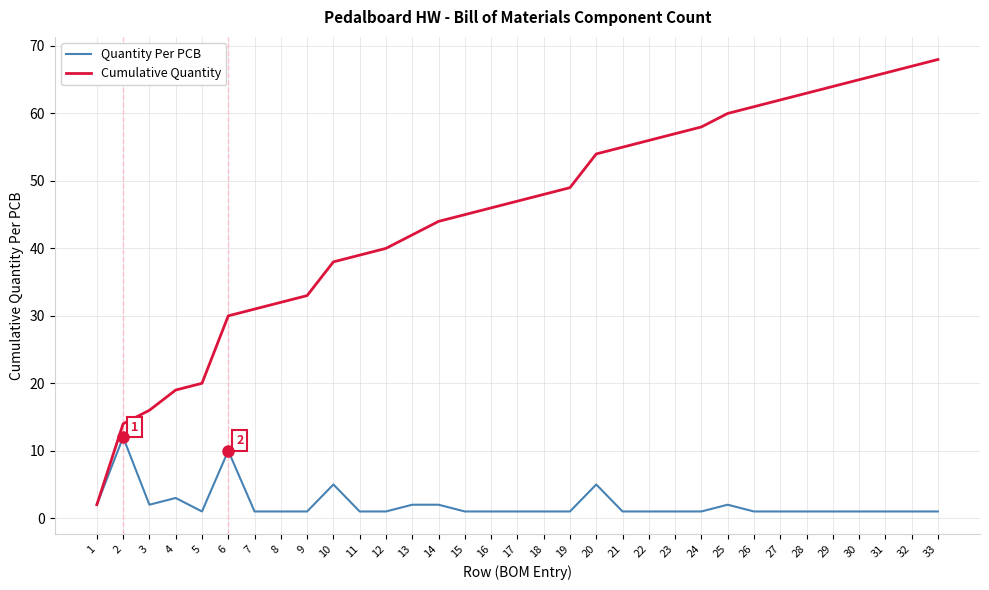

Which series has the largest total across all categories?

Cumulative Quantity